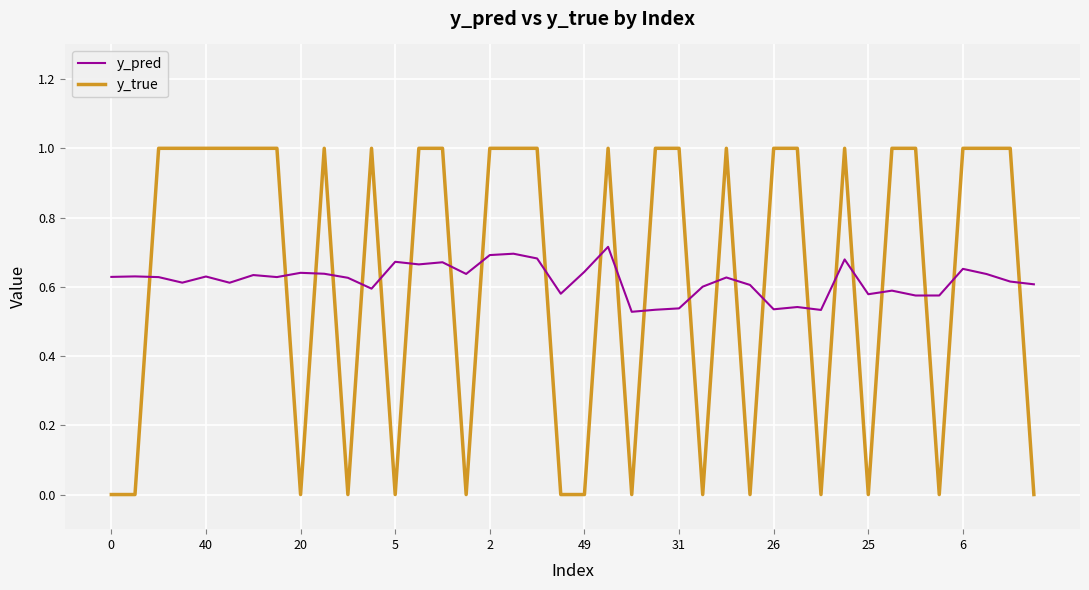

True or false: y_true and y_pred intersect in this chart.

True